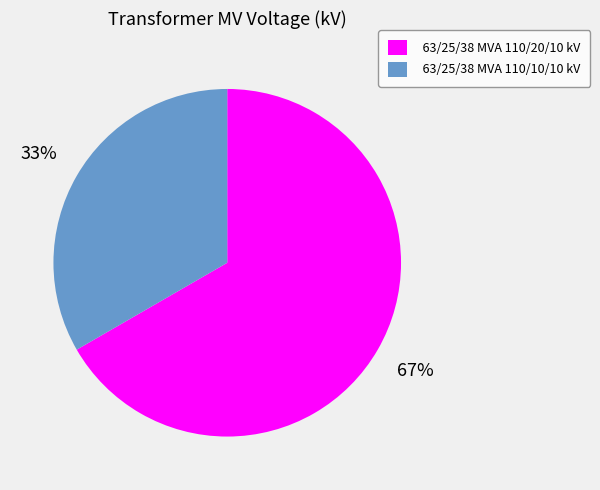

Is there any slice that represents more than half of the pie?

Yes